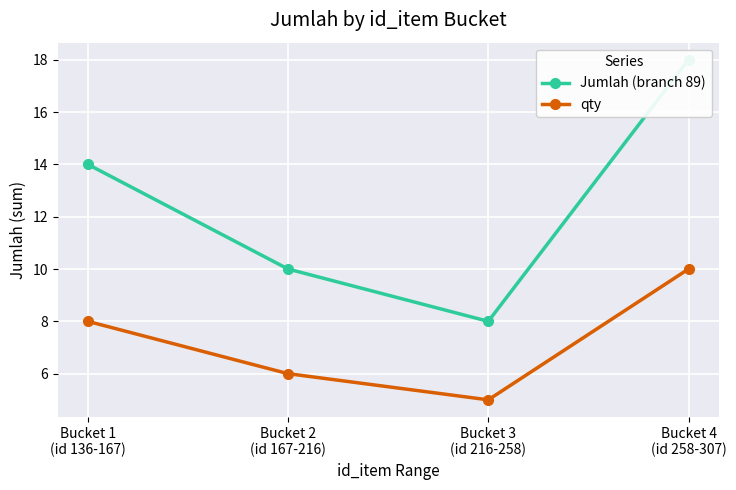

Which series has the widest spread of values?

Jumlah (branch 89)